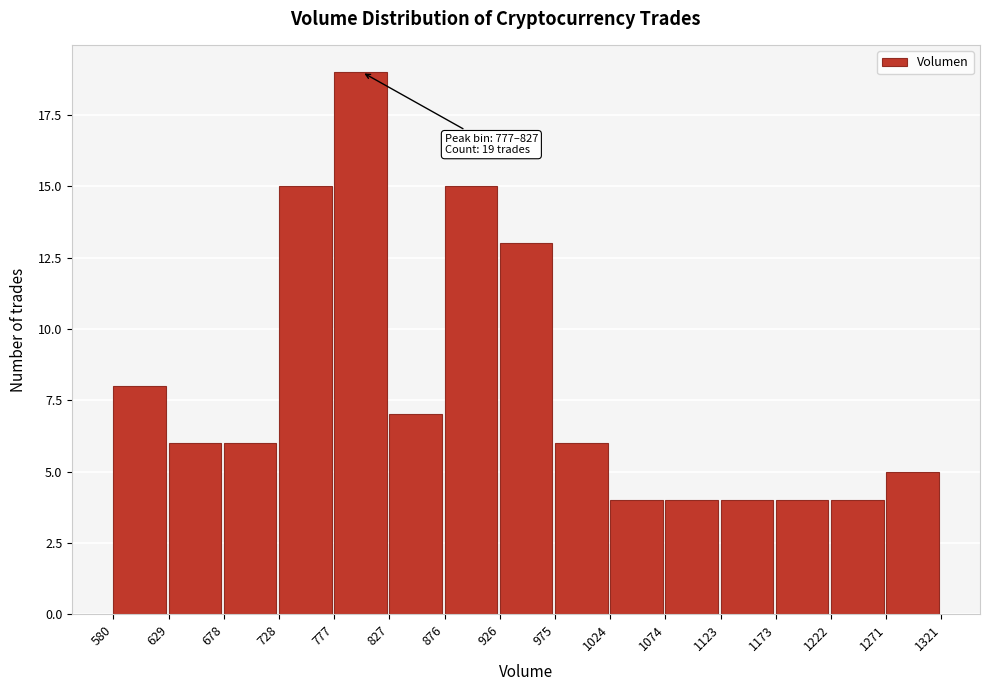

Which range on the x-axis has the tallest bar?

777 to 827